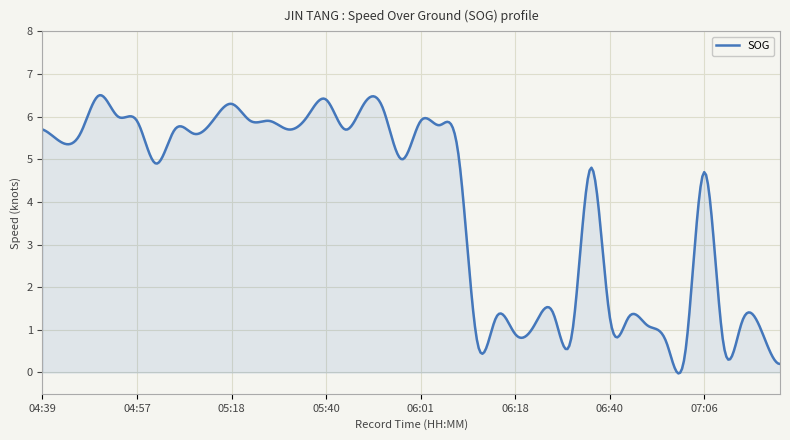

What is the greatest value displayed?

6.5